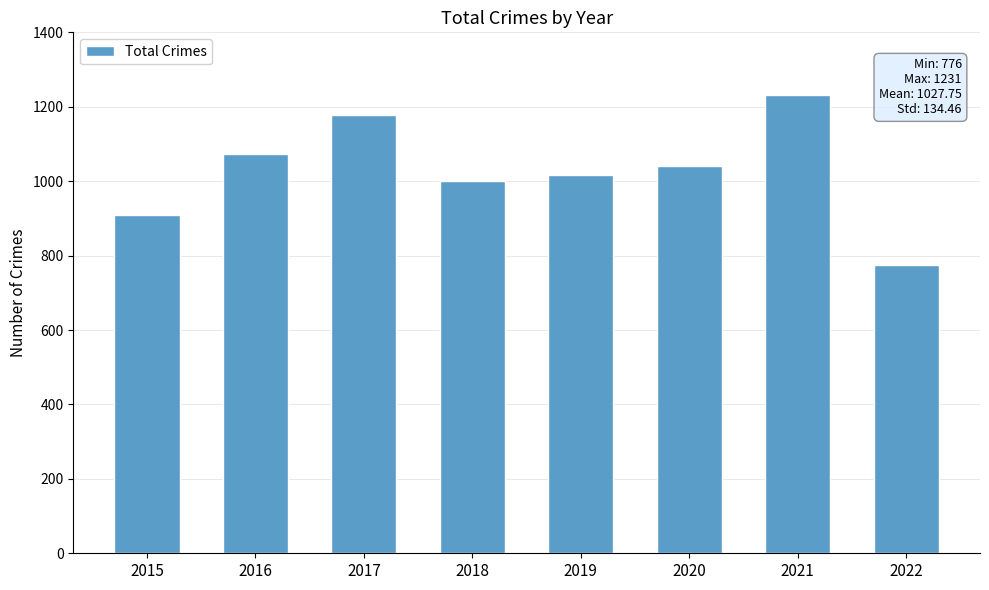

The value at 2019 is 447. True or false?

False